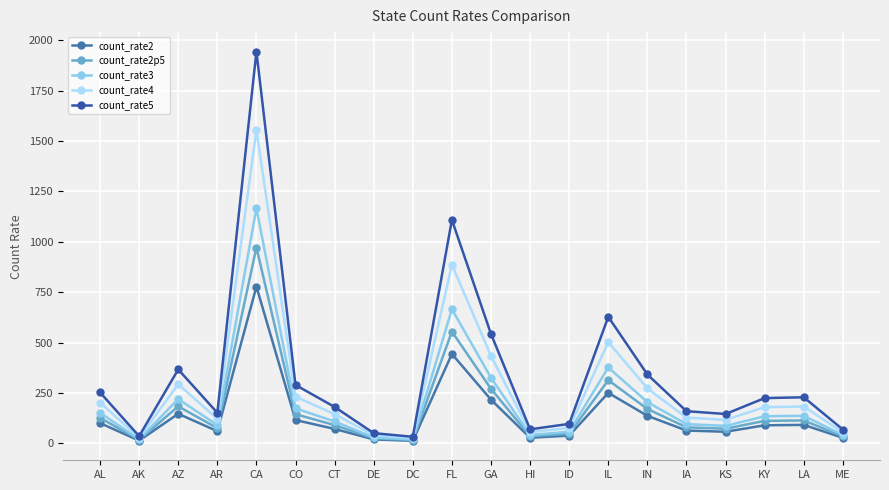

True or false: count_rate2 and count_rate3 cross at least once.

False